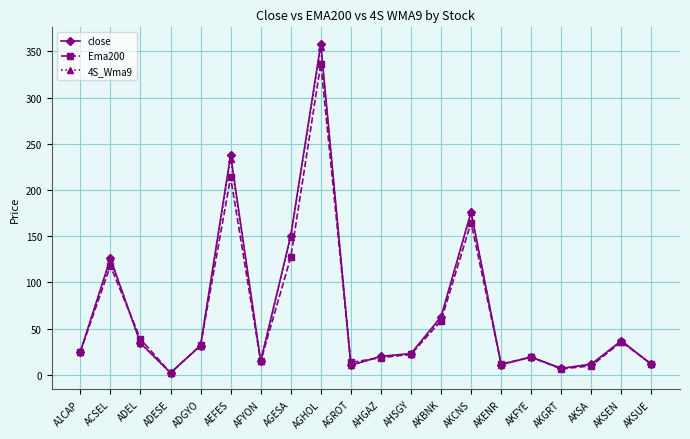

Is it true that close equals 358.2 at AGHOL?

True